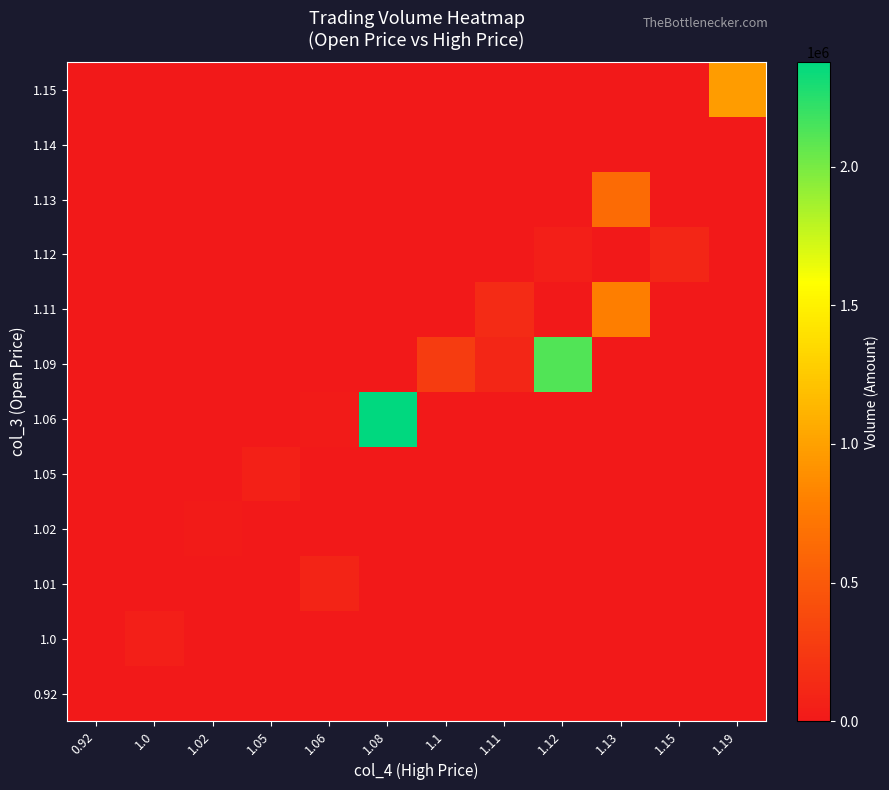

At how many categories does at least one series exceed 2297708?

1